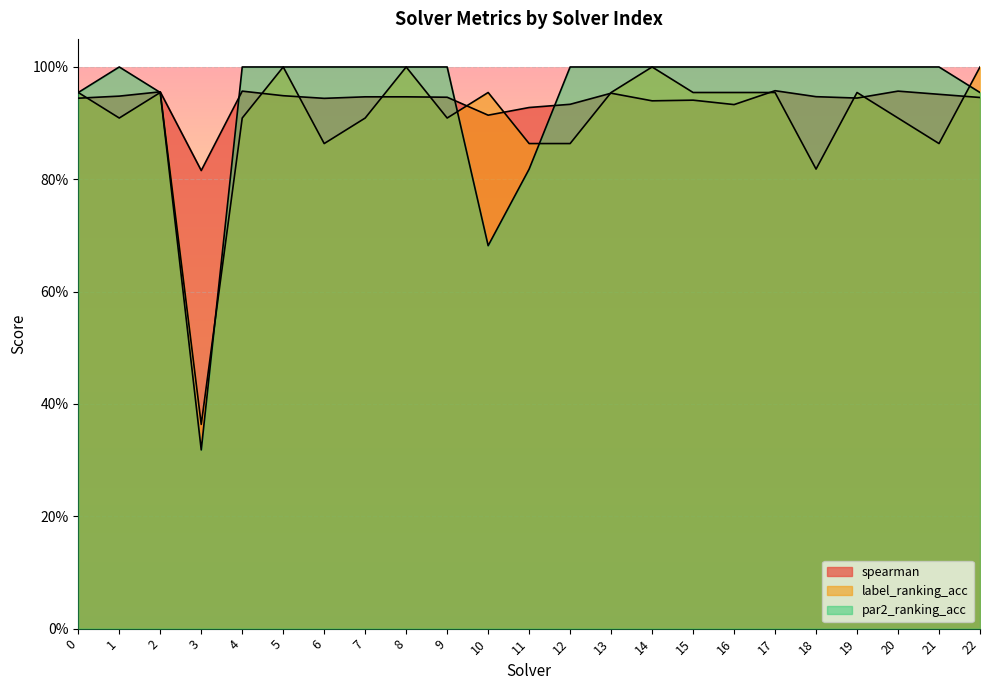

What is the difference between the maximum and minimum values in the spearman series?

0.1